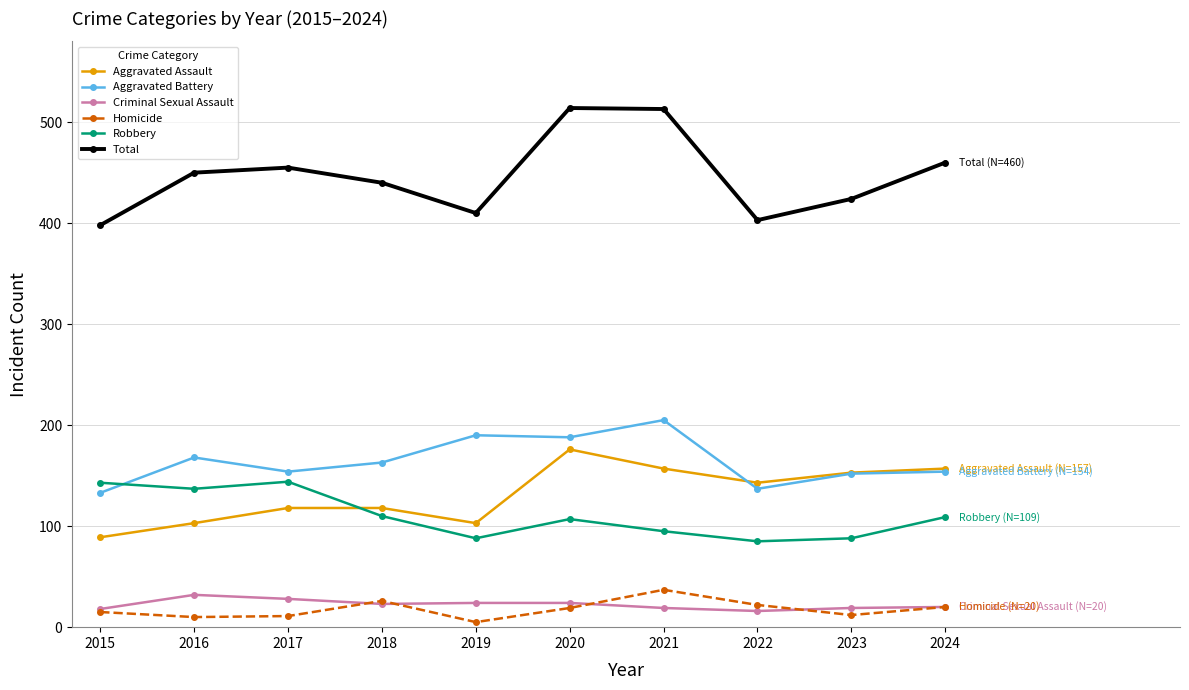

Which series has the largest total across all categories?

Total